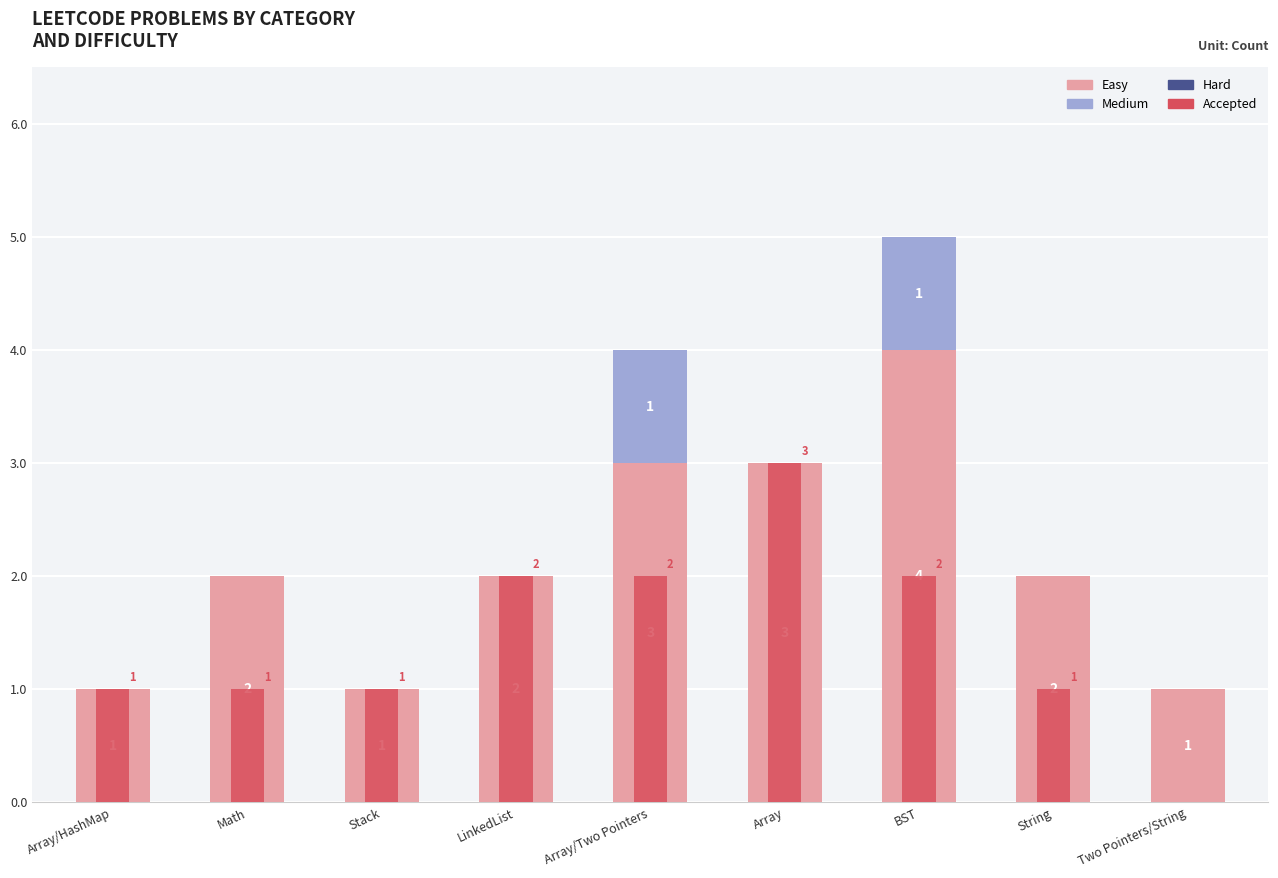

What is the sum of all Easy values?

19